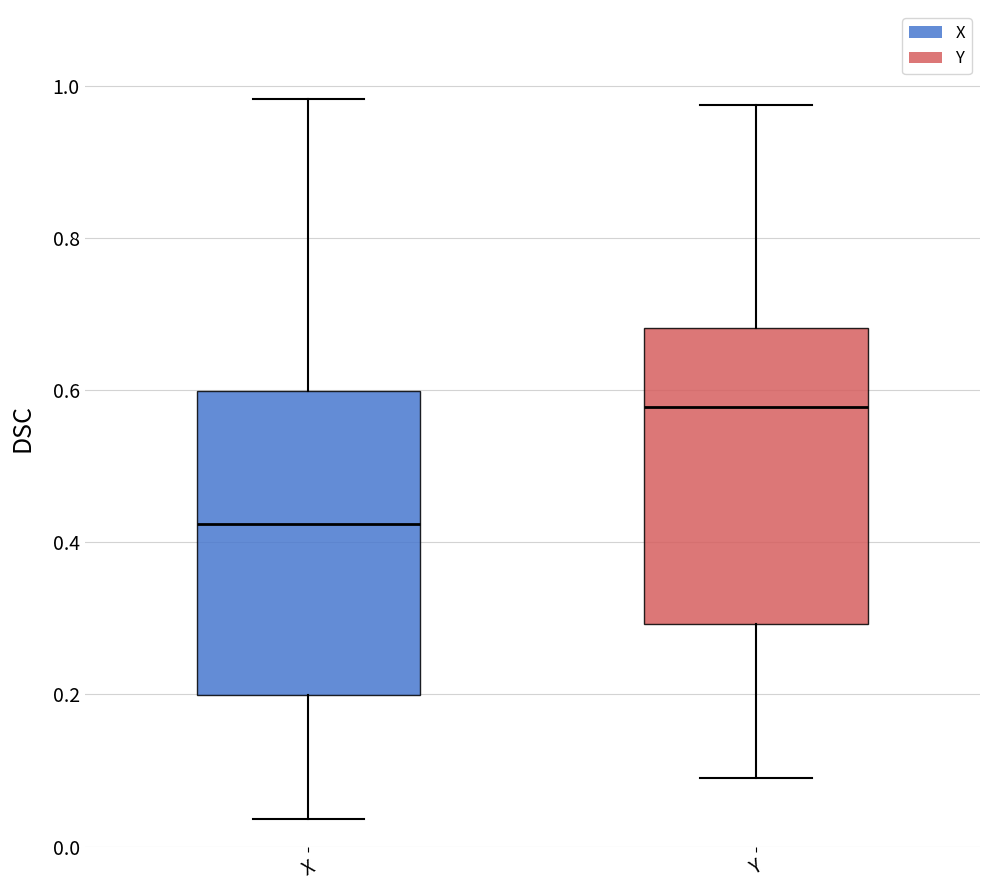

Reading left to right, transcribe this box plot: for each box, give where its median line is, the range the box spans, and where its two whiskers end, as read against the y-axis. The values are not printed on the chart, so give them approximately, as read against the axis.

X: median 0.42, box 0.20 to 0.60, whiskers 0.04 to 0.98
Y: median 0.58, box 0.30 to 0.68, whiskers 0.08 to 0.98